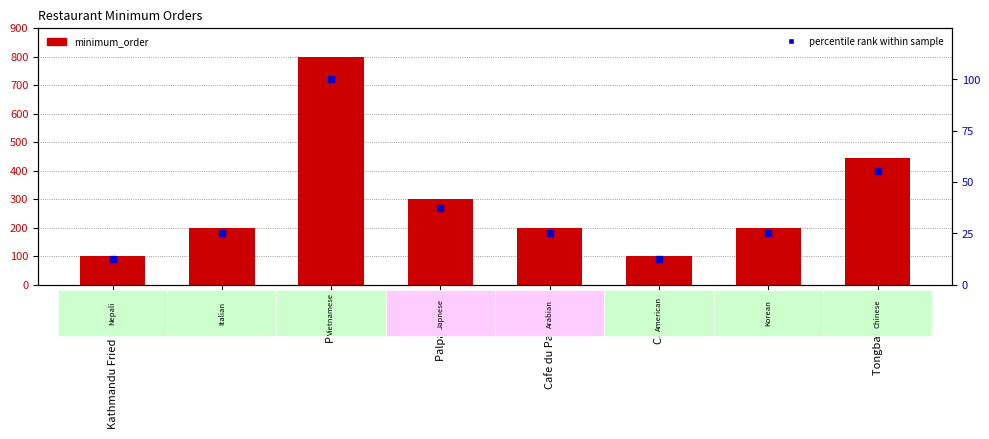

At which category is the sum across all series the highest?

Pizza Hut